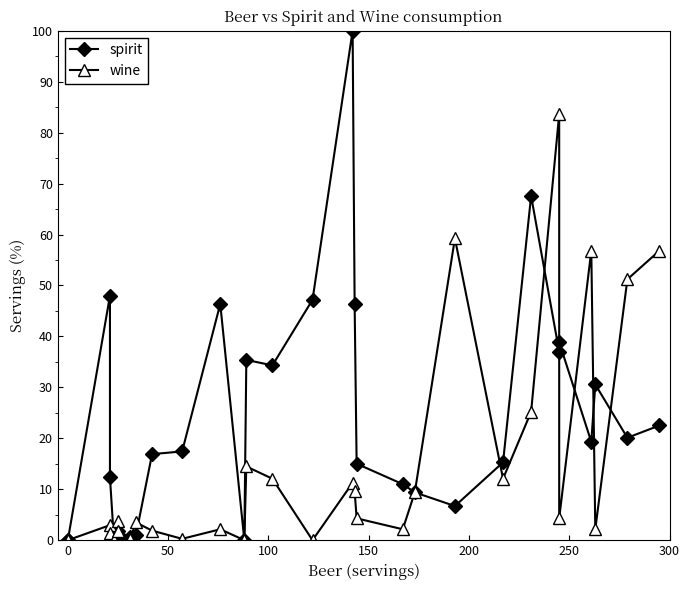

Is it true that wine equals 97.4 at 29?

False